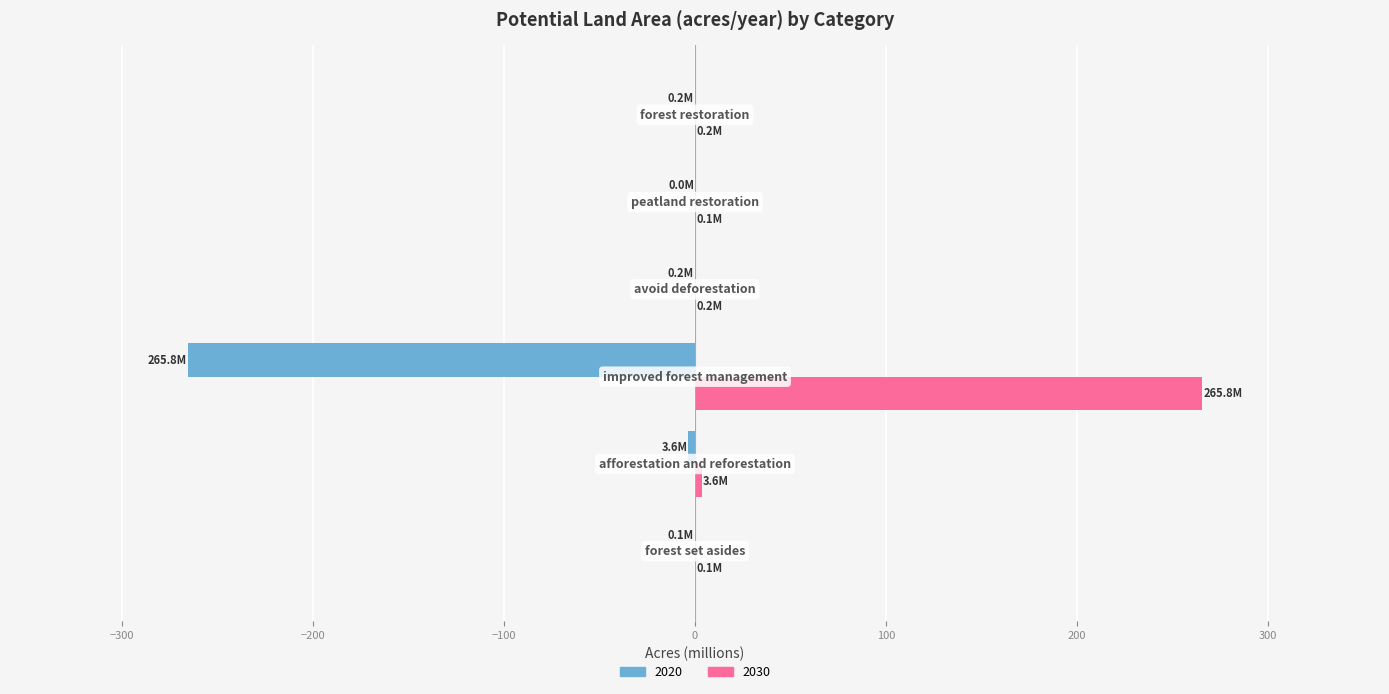

Which series has the largest total across all categories?

2030